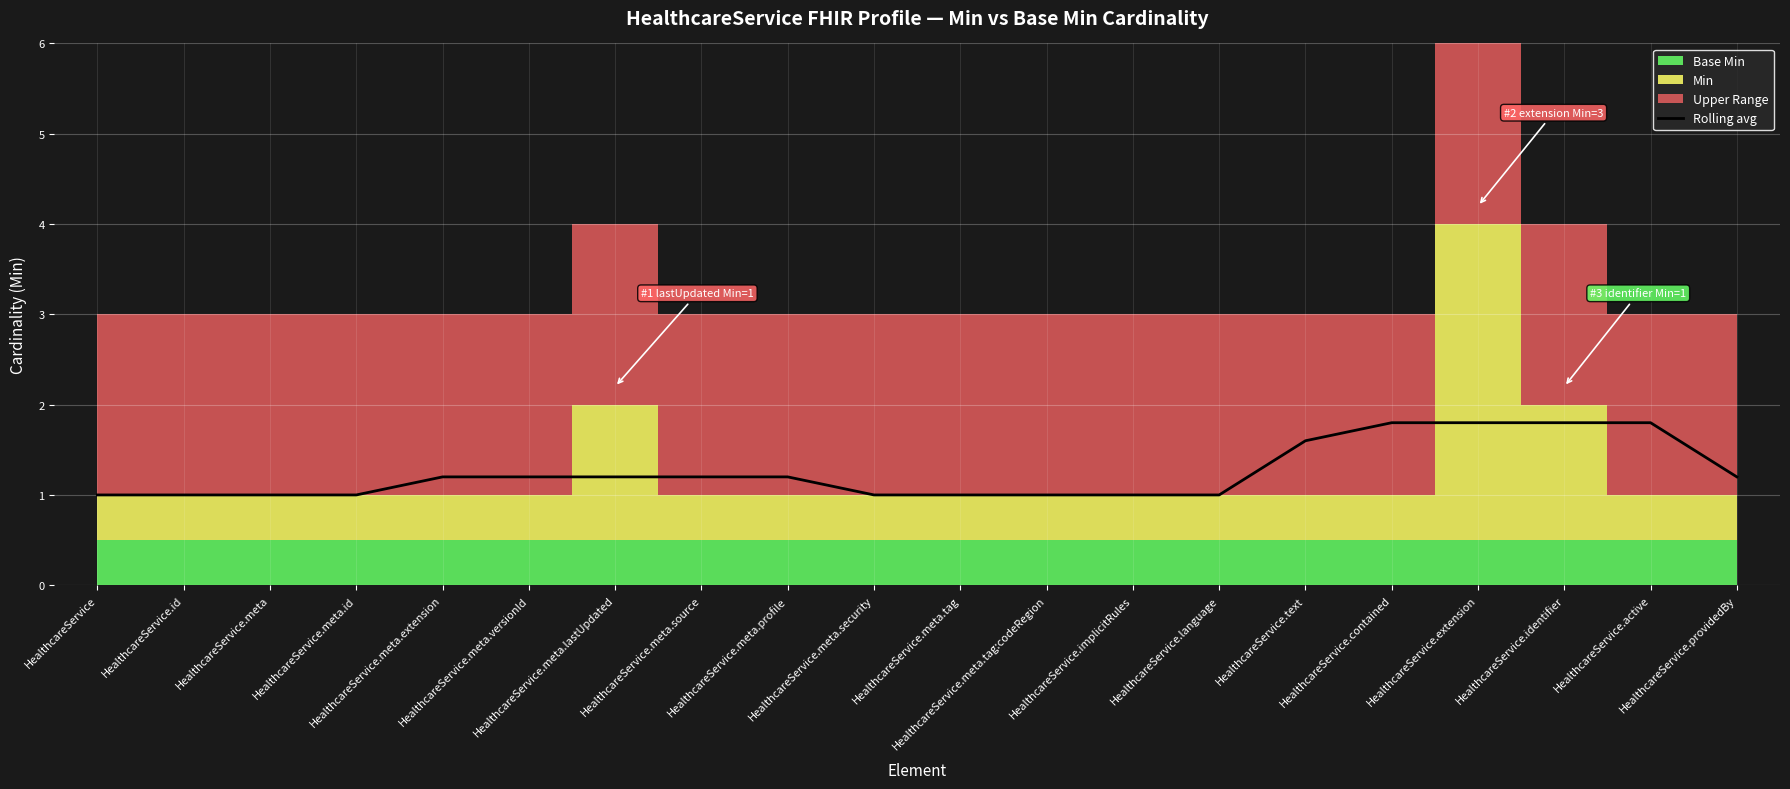

Rank the categories by value from highest to lowest.

HealthcareService.contained, HealthcareService.extension, HealthcareService.identifier, HealthcareService.active, HealthcareService.text, HealthcareService.meta.extension, HealthcareService.meta.versionId, HealthcareService.meta.lastUpdated, HealthcareService.meta.source, HealthcareService.meta.profile, HealthcareService.providedBy, HealthcareService, HealthcareService.id, HealthcareService.meta, HealthcareService.meta.id, HealthcareService.meta.security, HealthcareService.meta.tag, HealthcareService.meta.tag:codeRegion, HealthcareService.implicitRules, HealthcareService.language